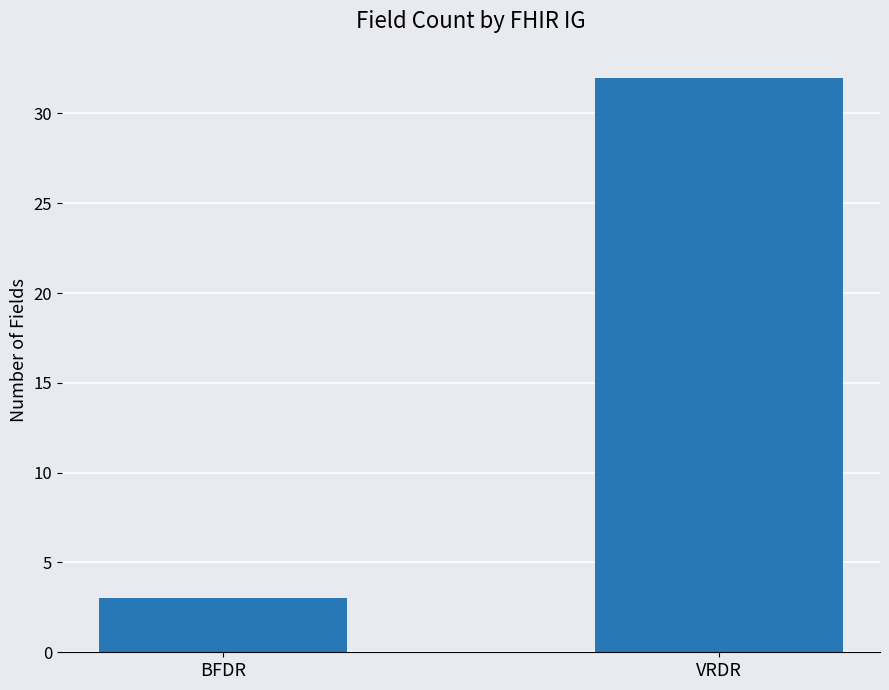

True or false: the data shows 7 at VRDR.

False